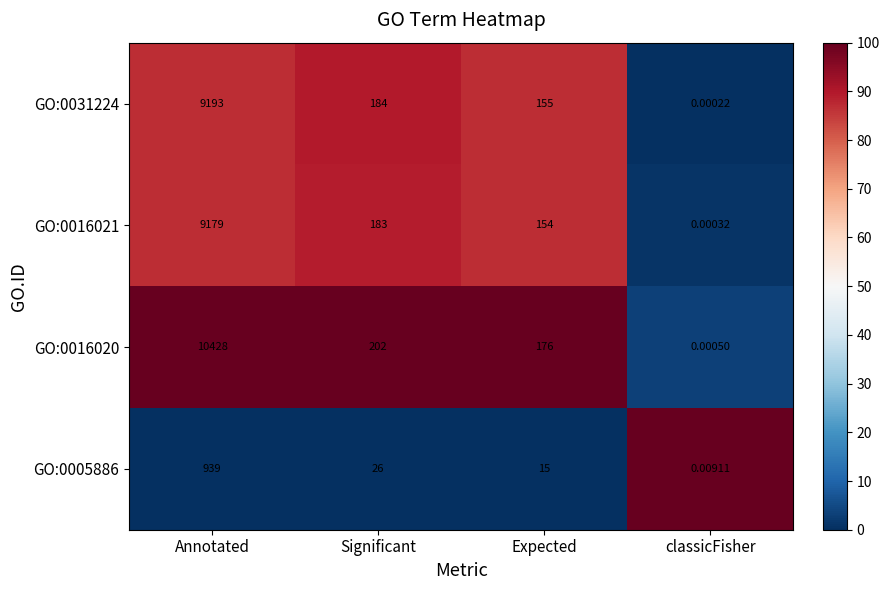

Rank the series at Annotated from highest to lowest value.

GO:0016020, GO:0031224, GO:0016021, GO:0005886